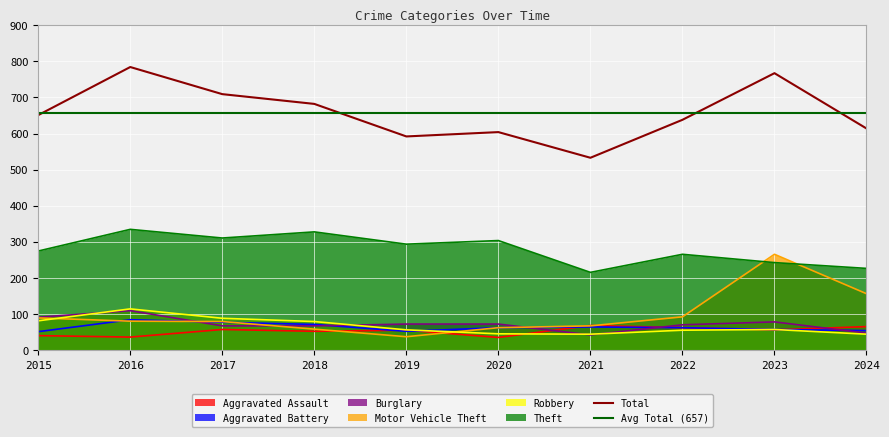

What is the sum of the Motor Vehicle Theft values at 2020 and 2021?

131